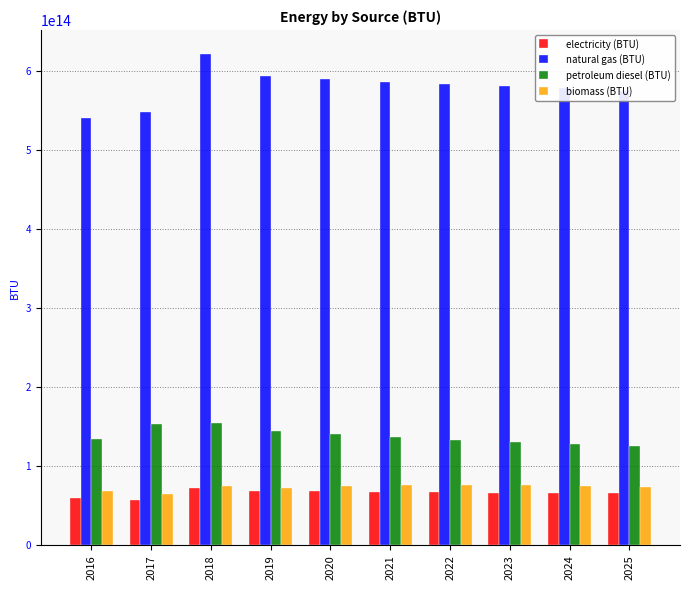

Which series has the largest range (max minus min)?

natural gas (BTU)